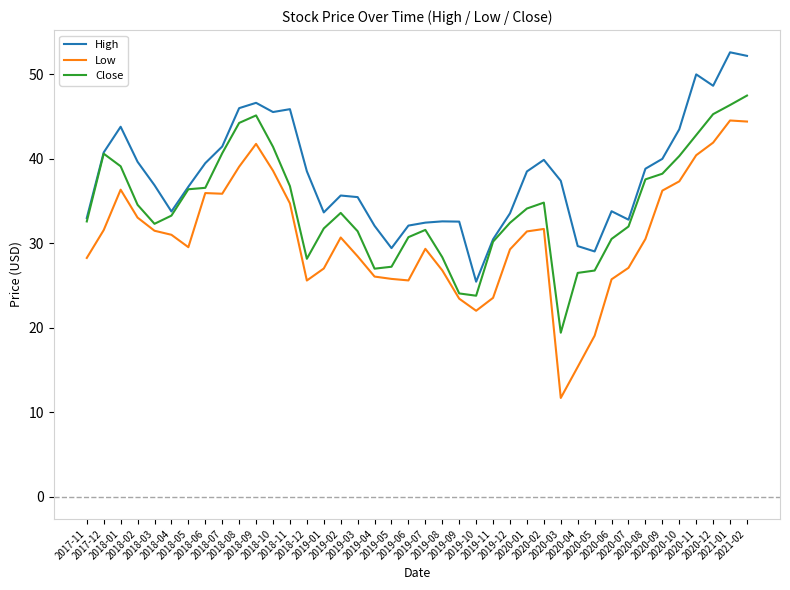

Which series has the largest total across all categories?

High